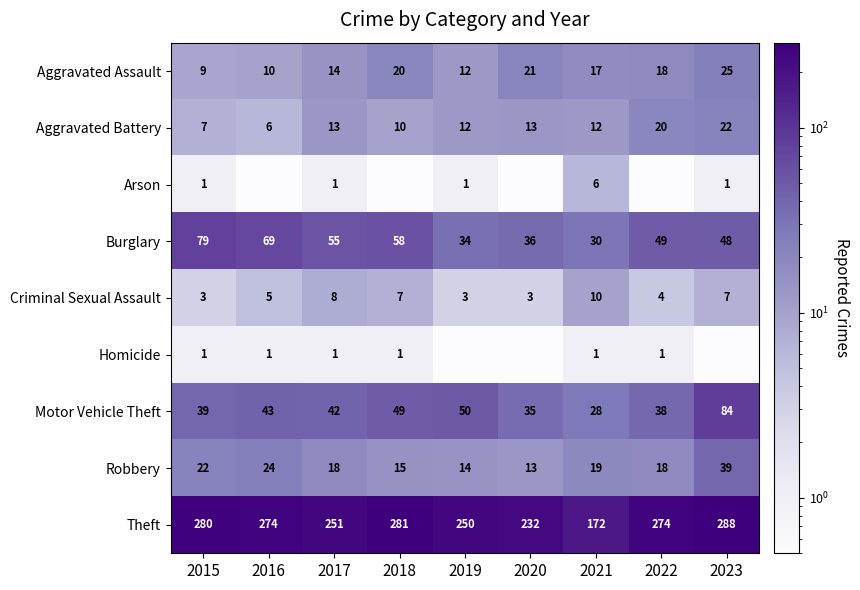

What is the total value across all series at 2023?

514.1